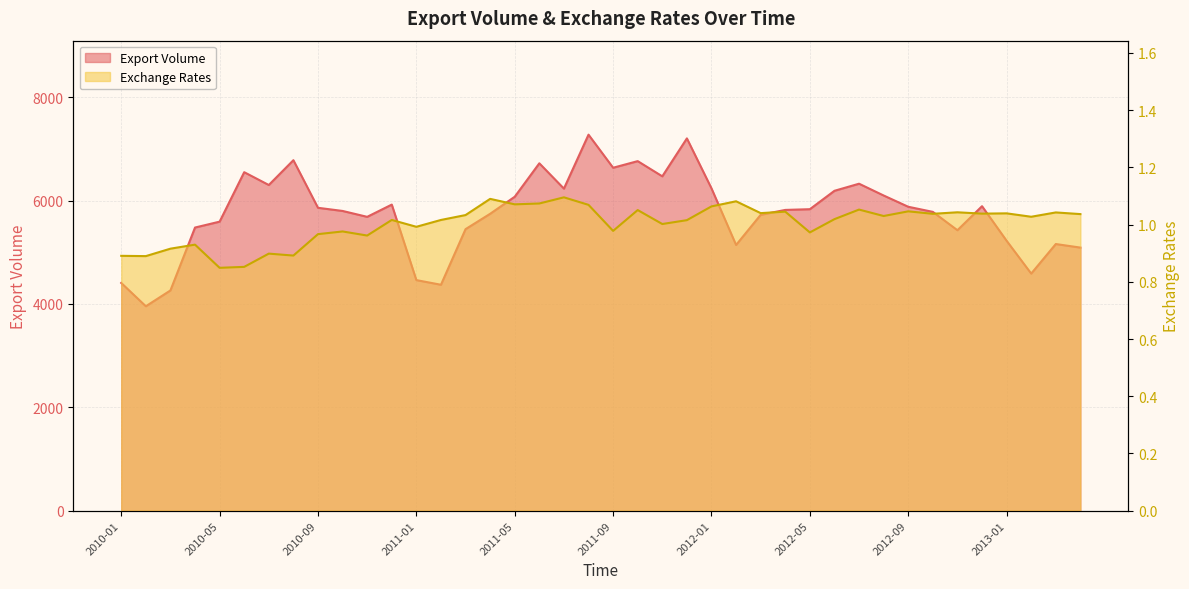

The value of Export Volume at 2012-07 is 6326.0. True or false?

True